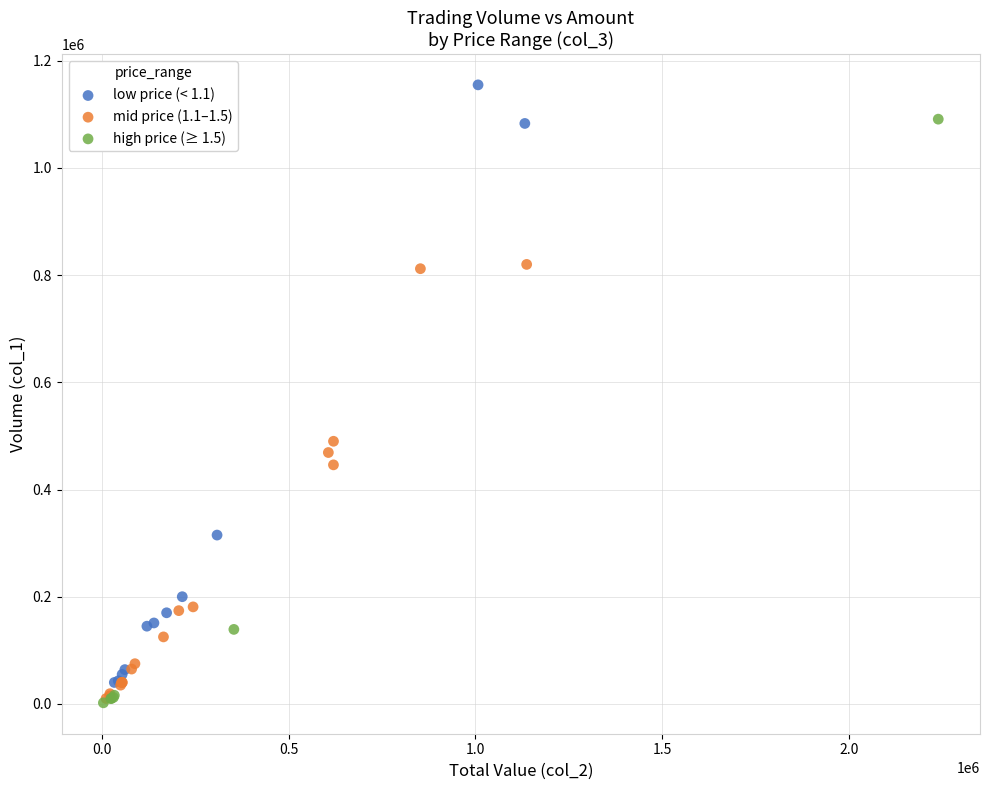

What are all the series names shown in the legend?

low price (< 1.1), mid price (1.1–1.5), high price (≥ 1.5)